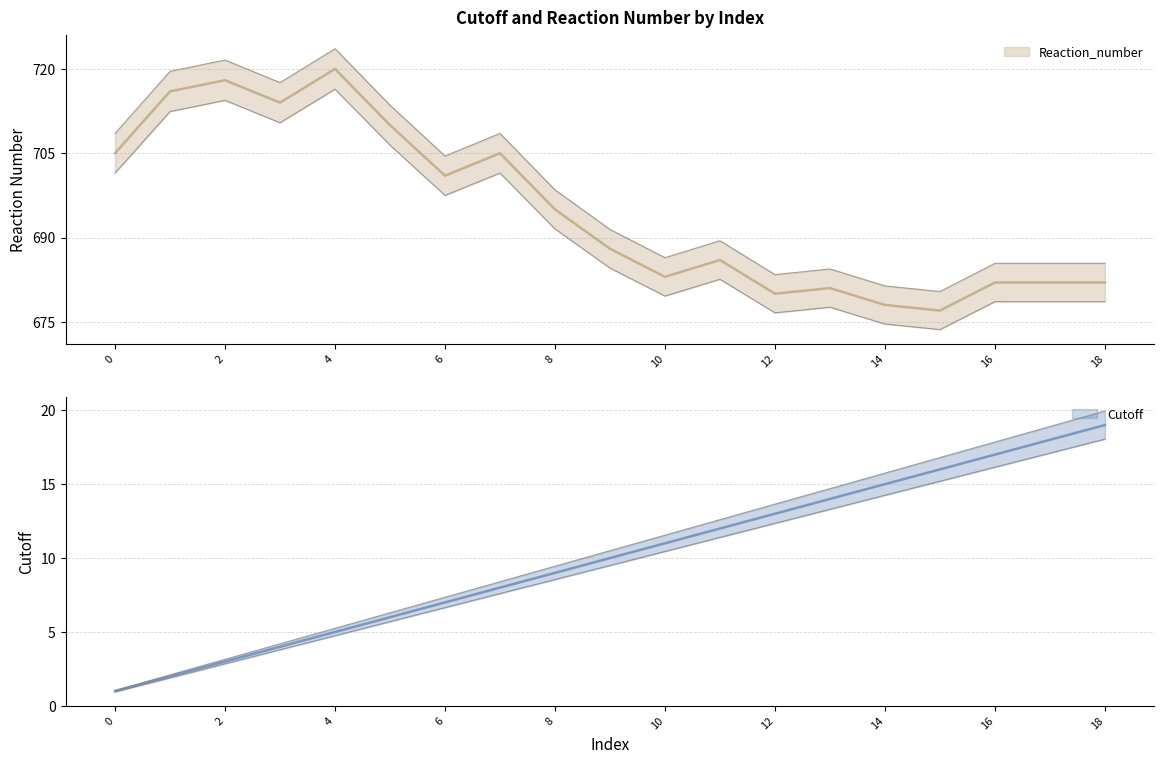

Does the chart have visible grid lines?

Yes